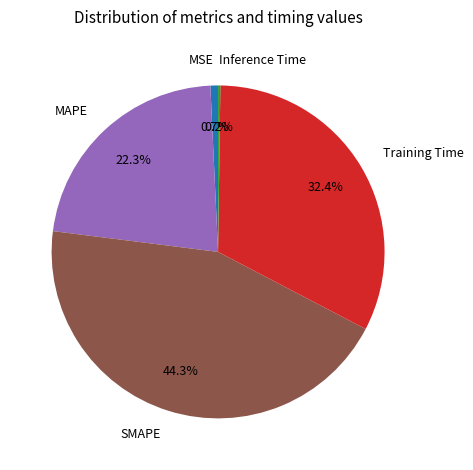

How much of the chart is everything except SMAPE?

55.7%